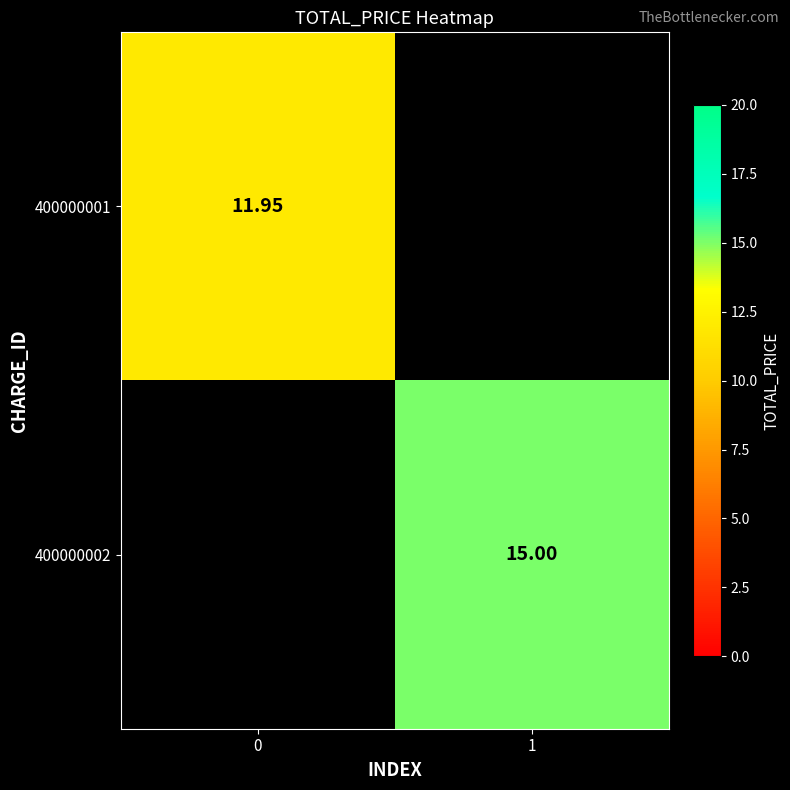

Is the value of 400000002 at 1 greater than the value of 400000001 at 1?

No